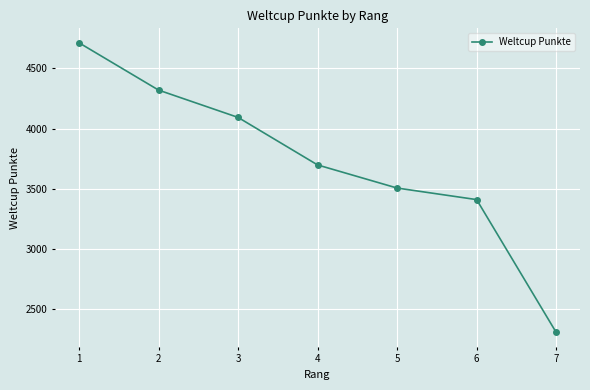

Reading left to right, list all the values displayed in this chart.

1=4713	2=4320	3=4093	4=3698	5=3506	6=3410	7=2307